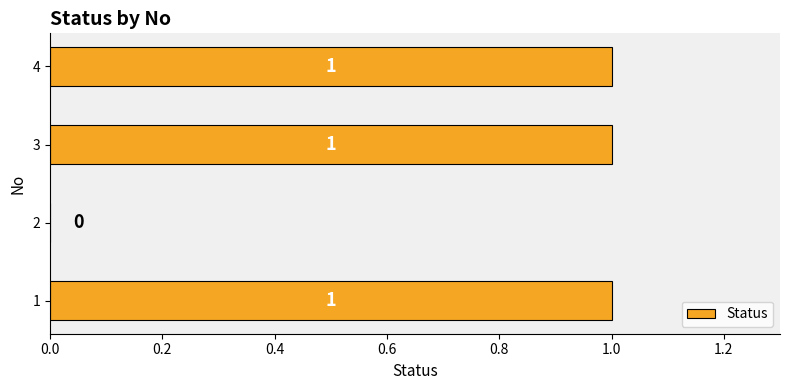

Between 2 and 4, which is larger?

4